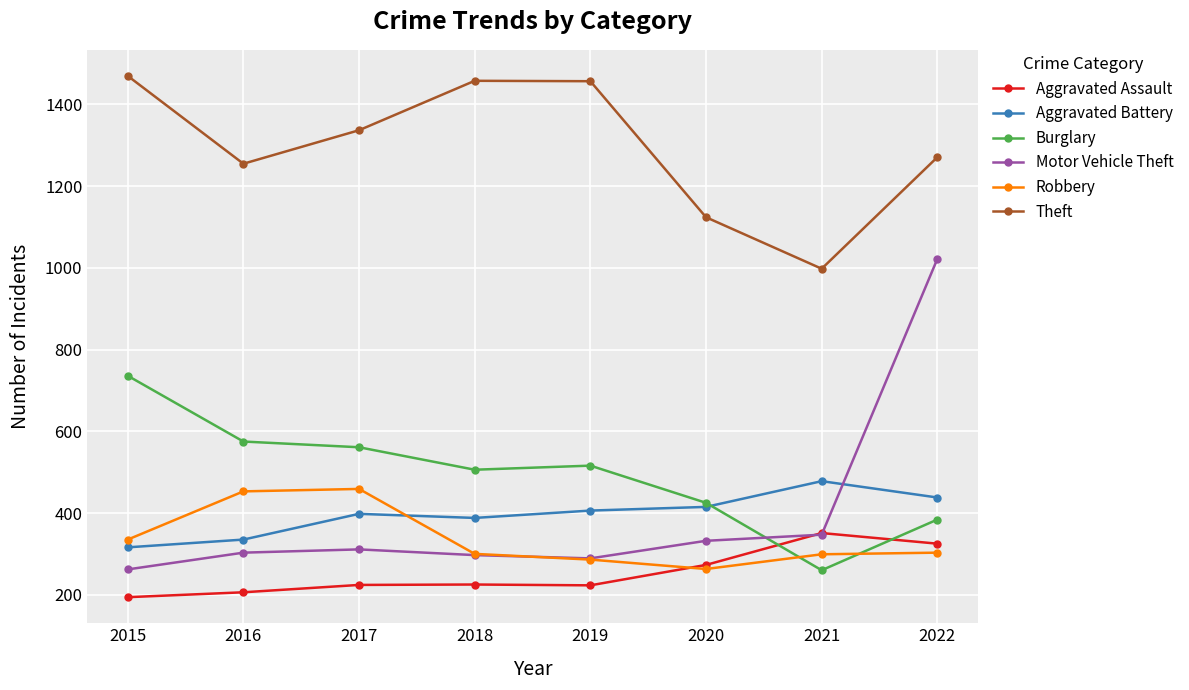

True or false: Theft and Aggravated Assault intersect in this chart.

False